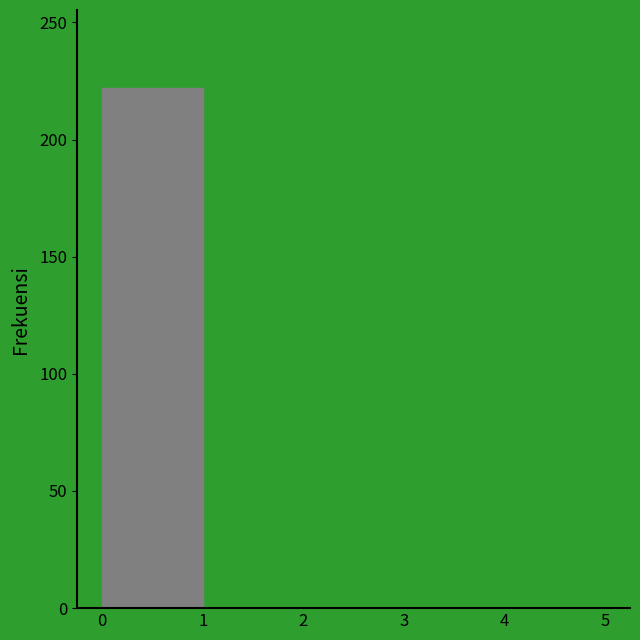

Over which range of the x-axis is the bar tallest?

0 to 1